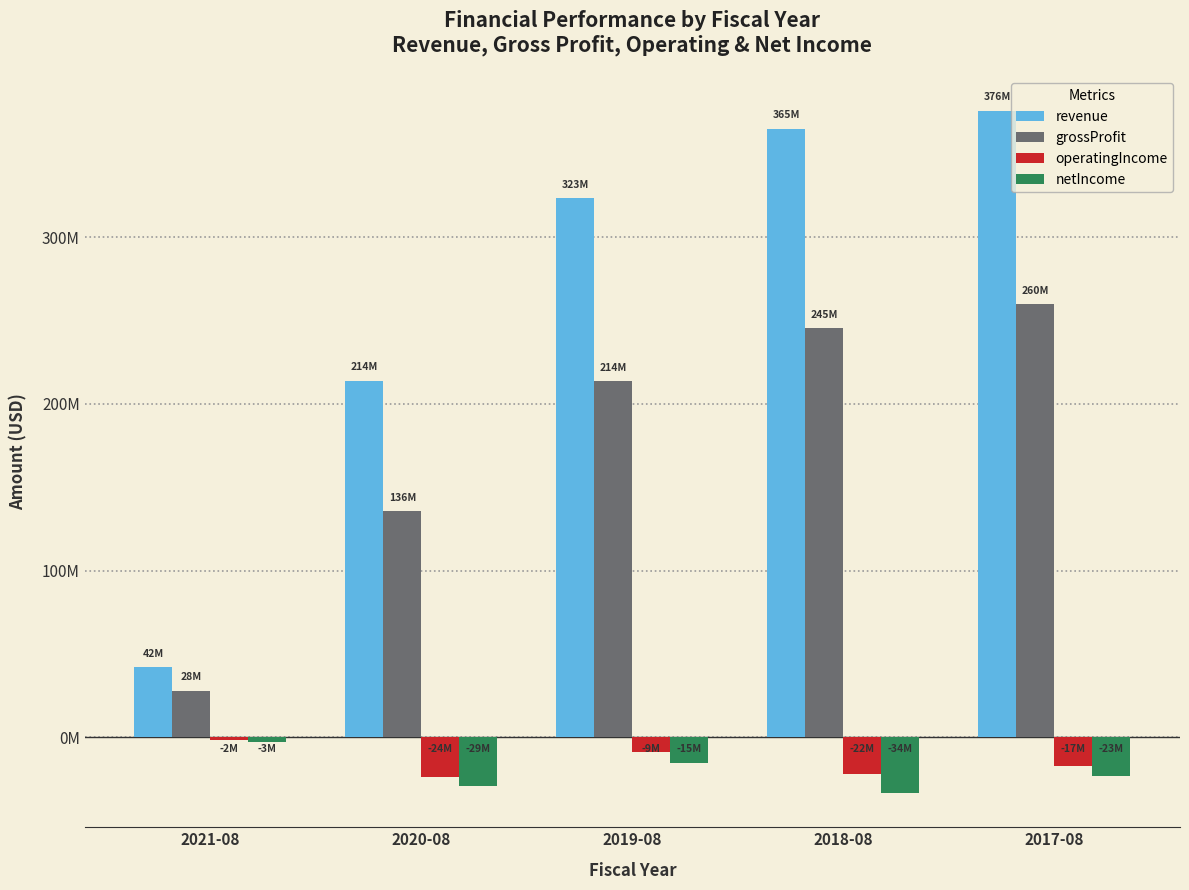

Are the bars grouped side by side (vs. stacked)?

Yes